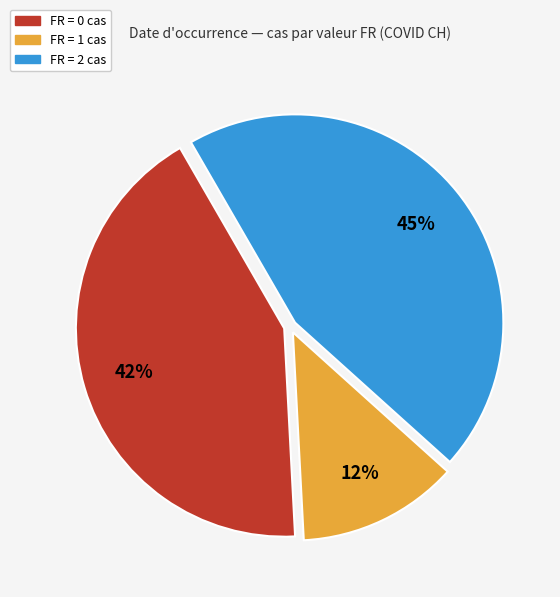

True or false: FR = 0 cas accounts for 37% of the total.

False